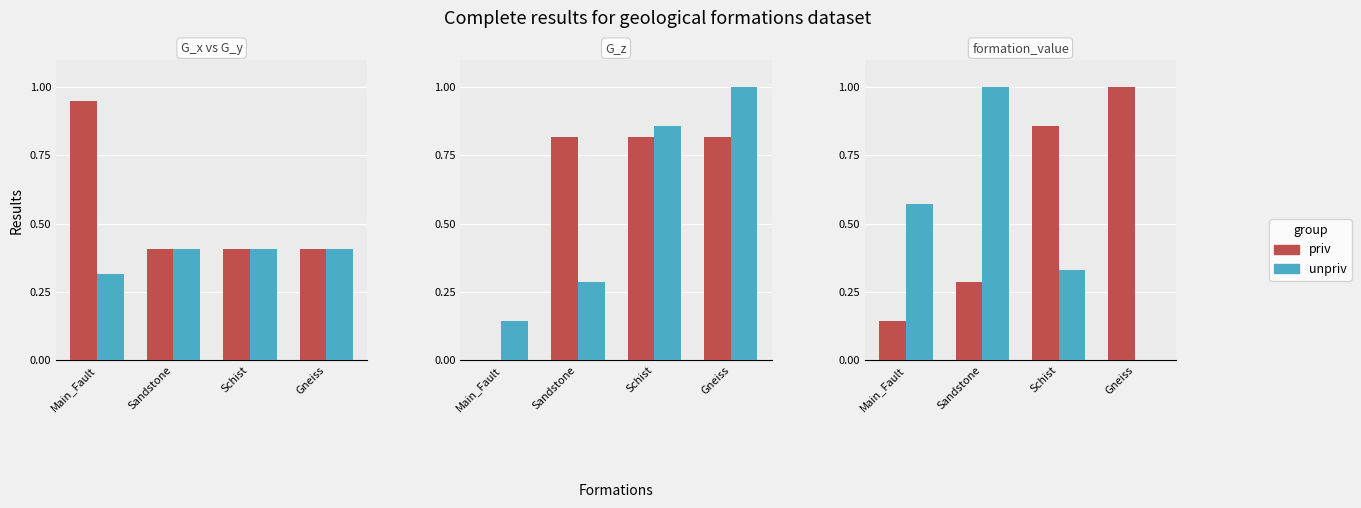

What is the average value of the unpriv series?

0.5